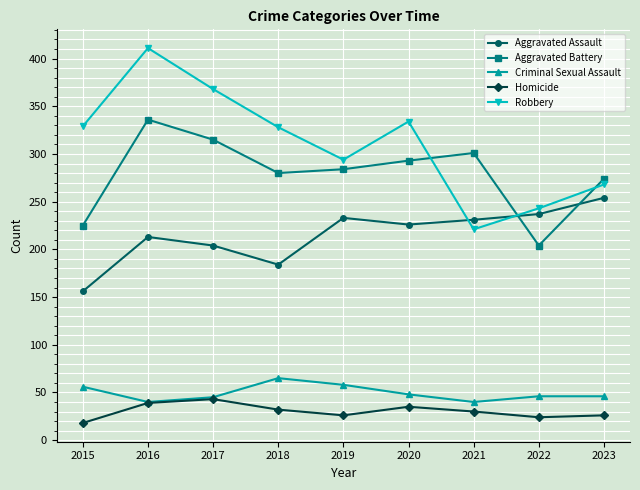

What is the maximum value for Robbery?

411